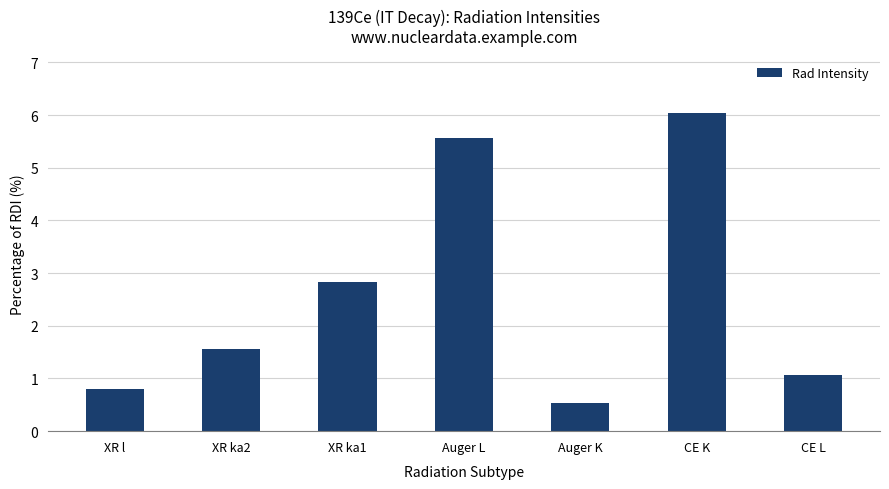

Read the value at CE L.

1.1